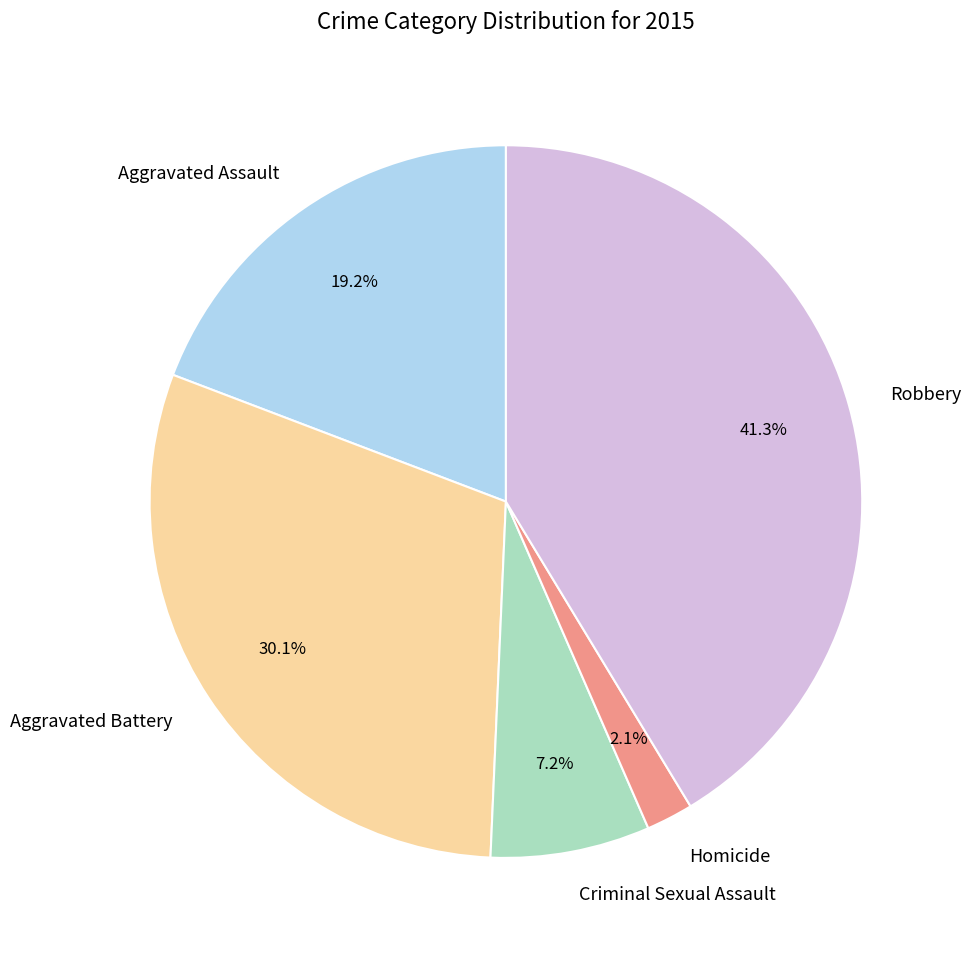

To the nearest percent, what portion does Criminal Sexual Assault represent?

7%